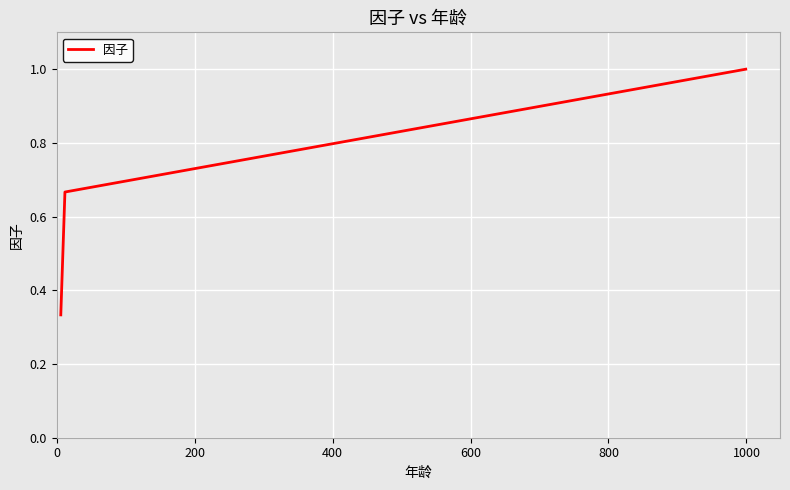

What is the sum of all values?

2.0